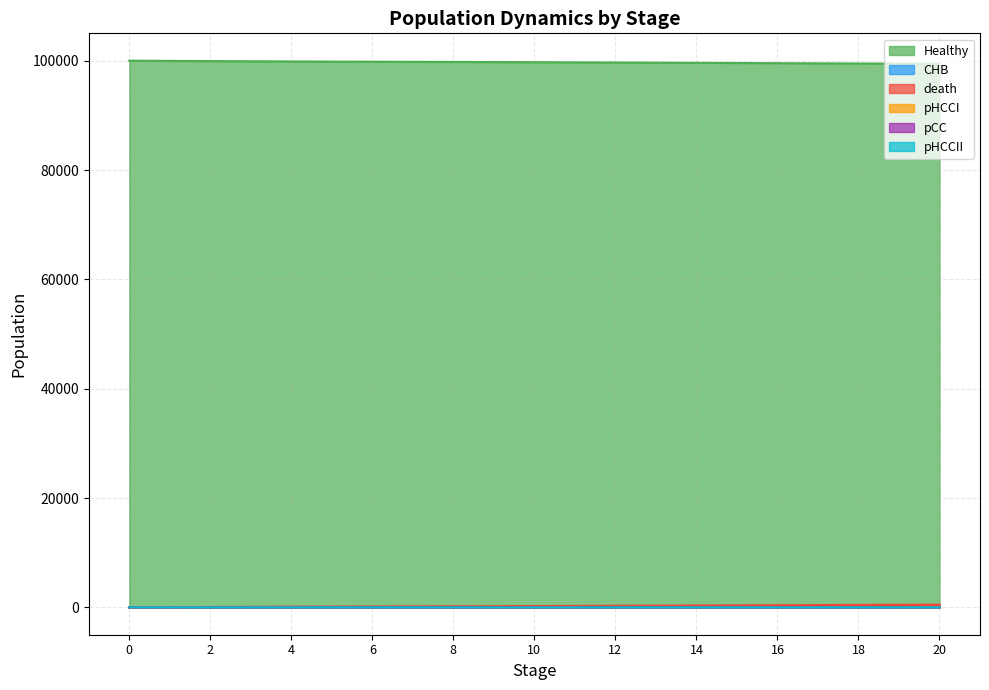

What is the value of the death point at the 10th from the left?

223.4